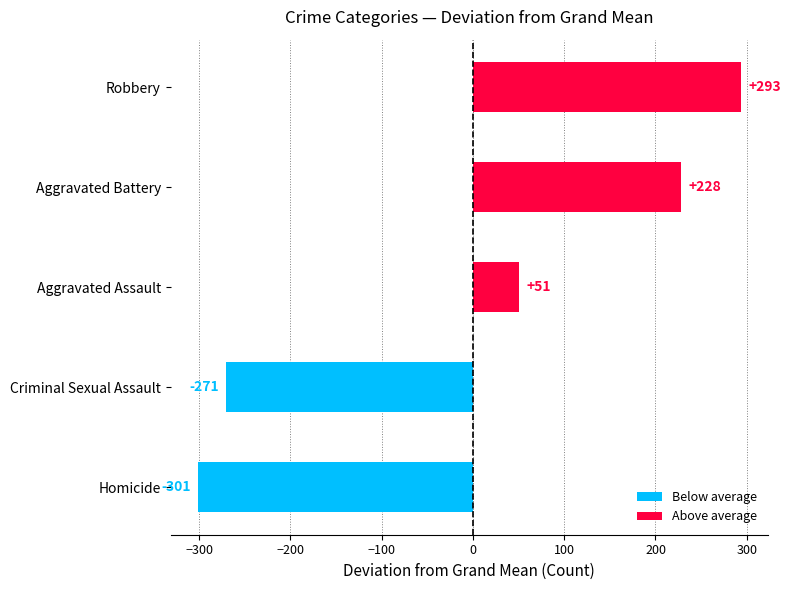

How many series are shown in this chart?

1